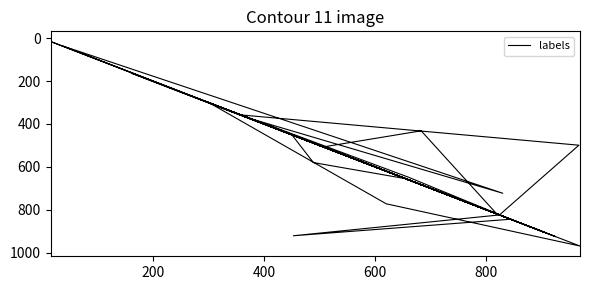

How many series are shown in this chart?

1